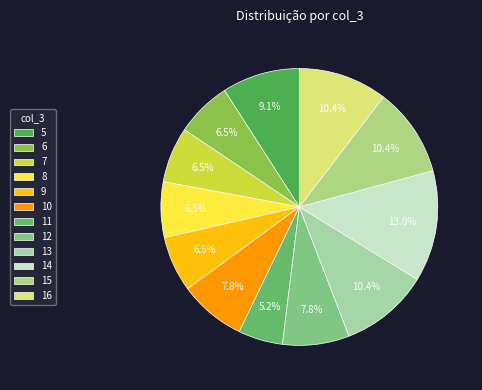

Does any single category account for the majority?

No